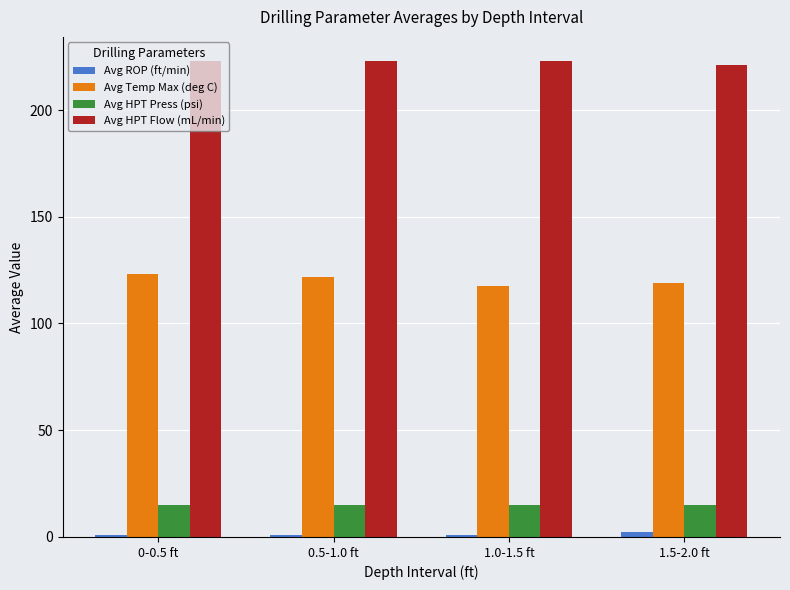

How many series are shown in this chart?

4